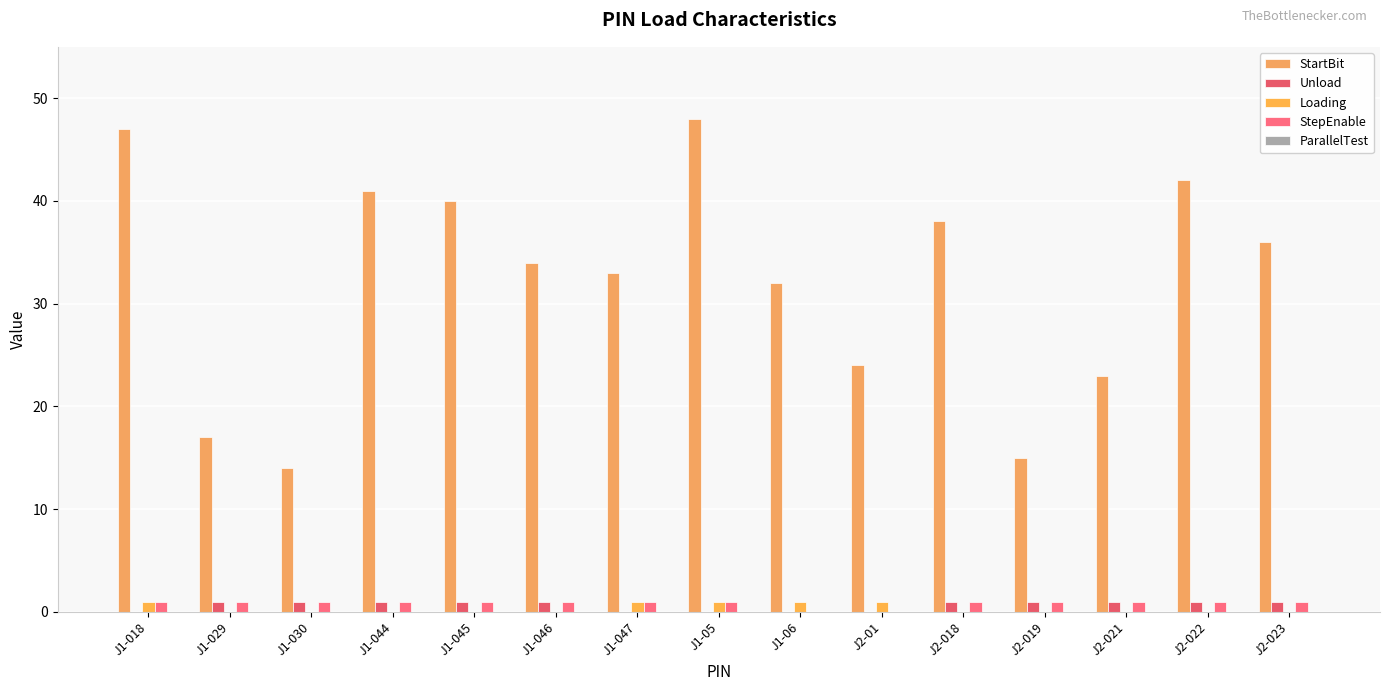

How many groups of bars are there?

15